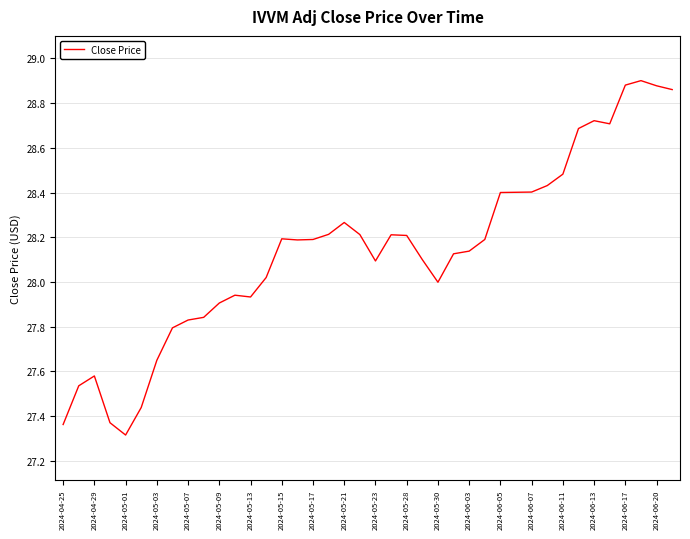

What is the minimum value shown in the chart?

27.3